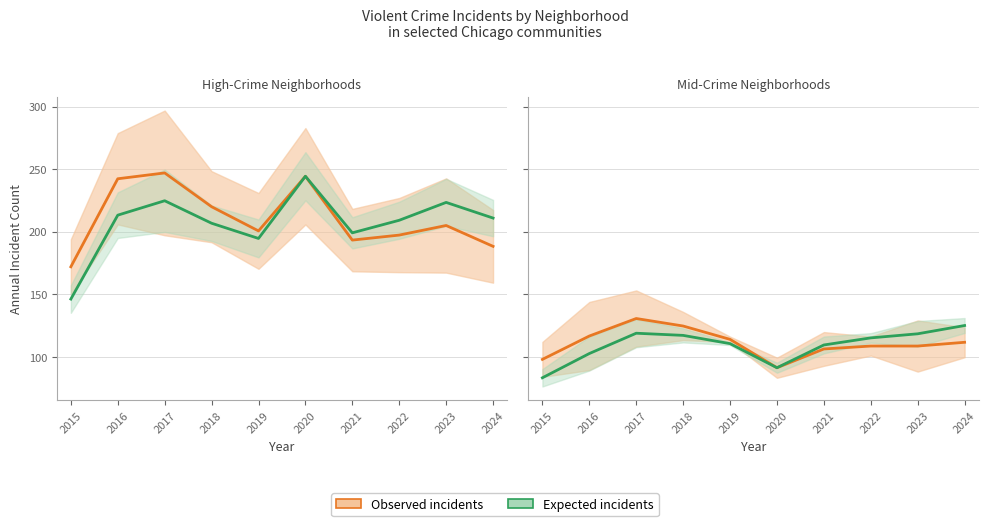

True or false: Observed incidents and Expected incidents cross at least once.

False